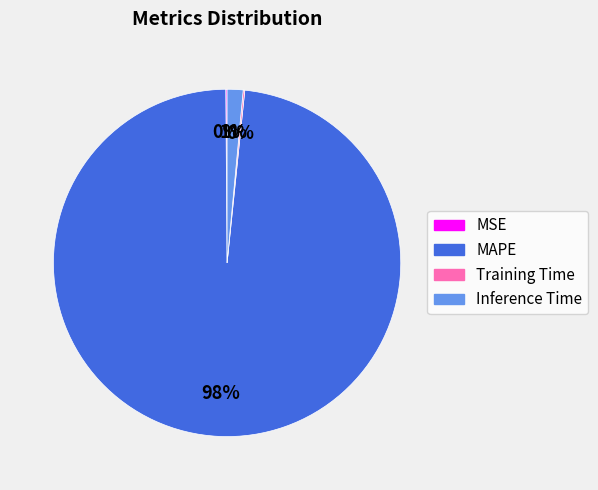

What is the largest slice in the pie chart?

MAPE